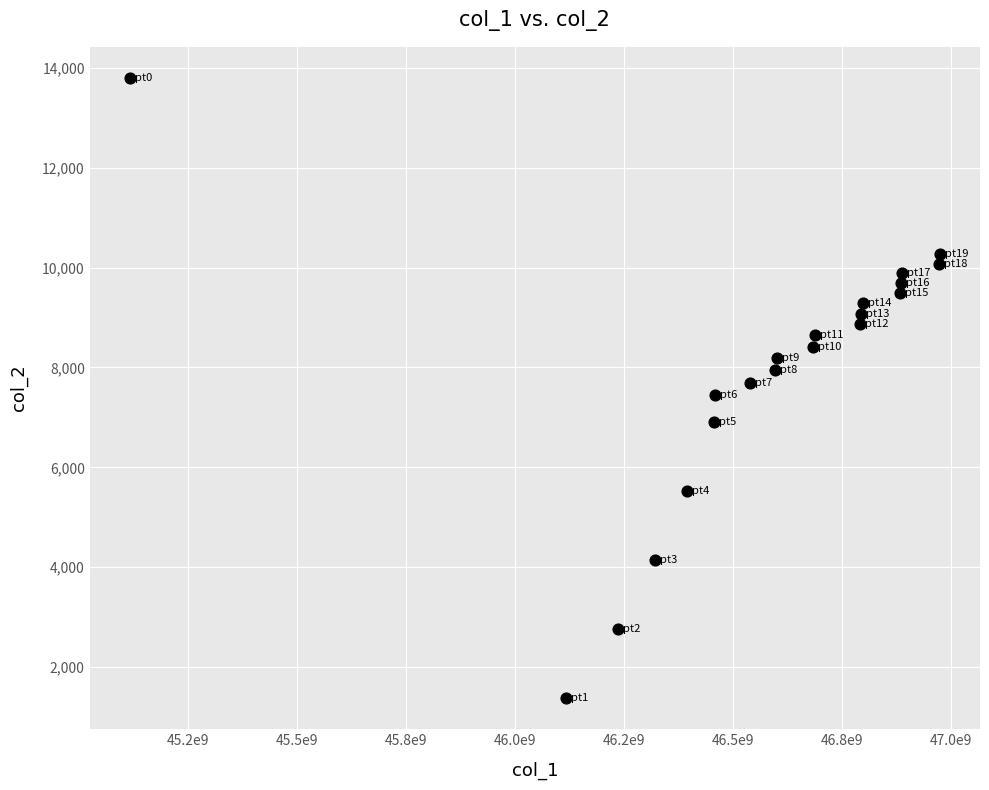

What is the range of Y values (max minus min)?

12420